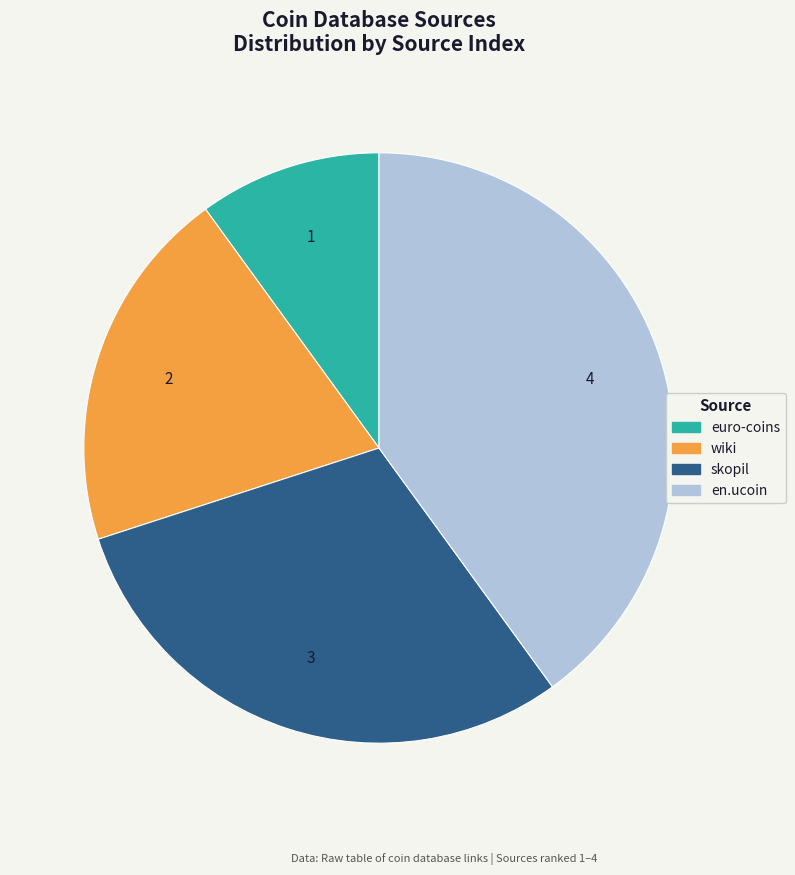

Is en.ucoin the majority of the pie?

No